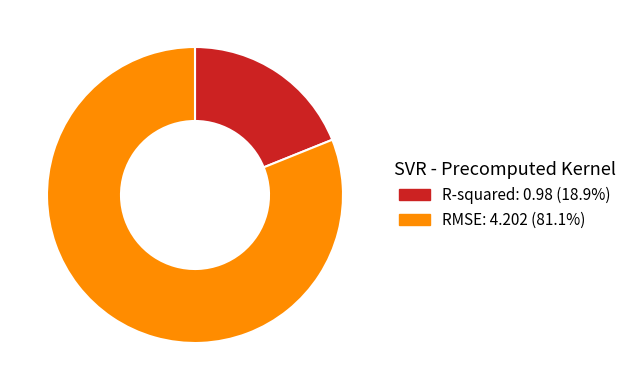

Which category has the biggest portion of the pie?

RMSE